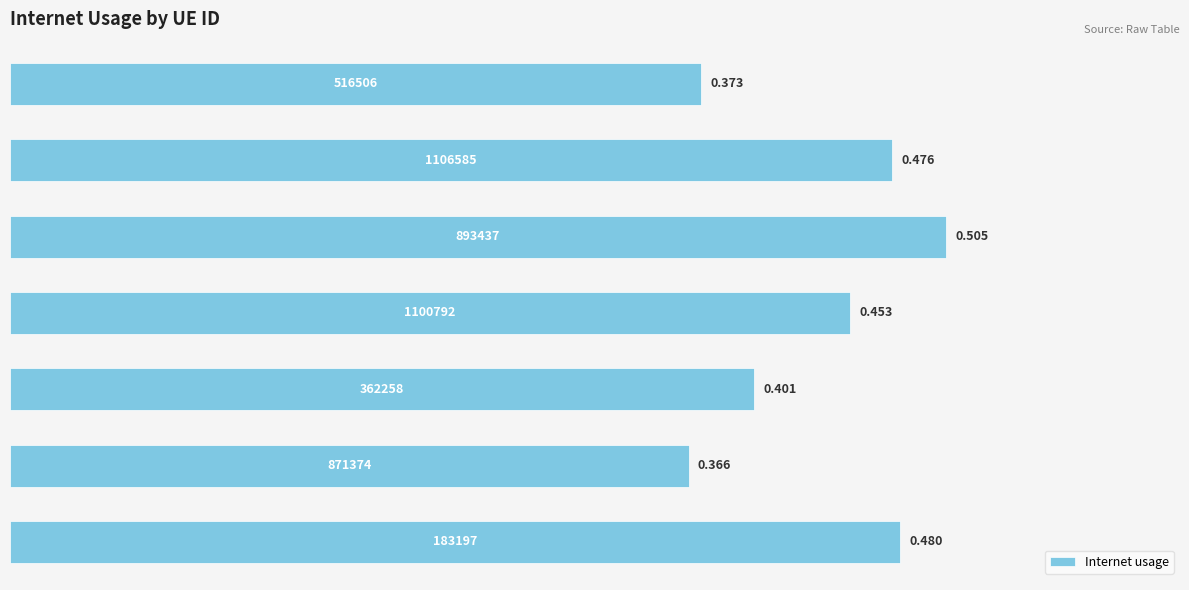

Count the number of data series in this chart.

1